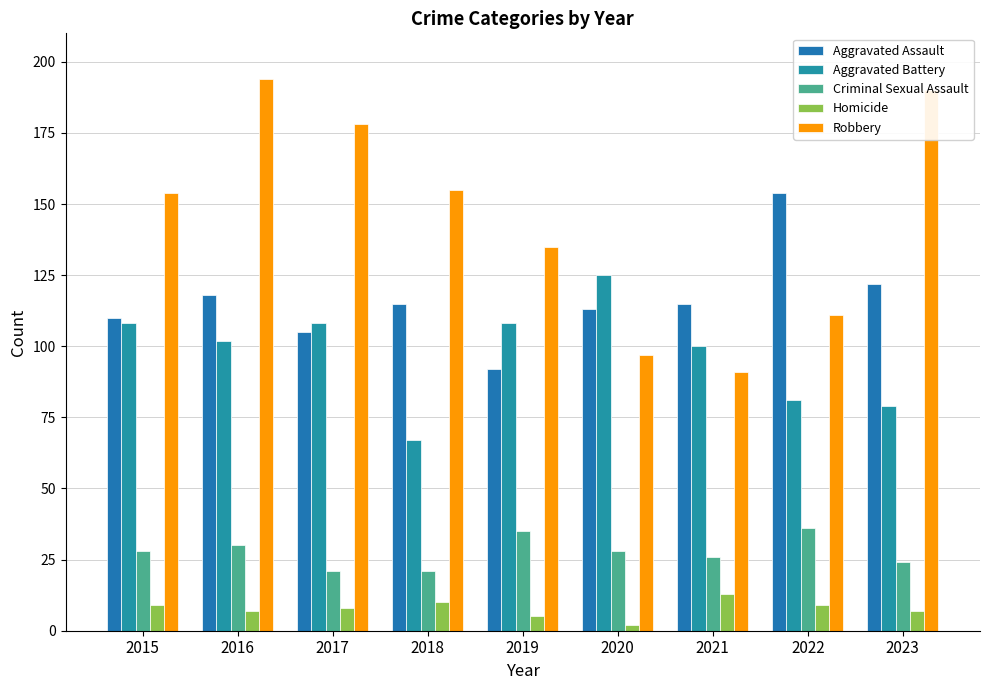

The value of Aggravated Assault at 2018 is 115. True or false?

True